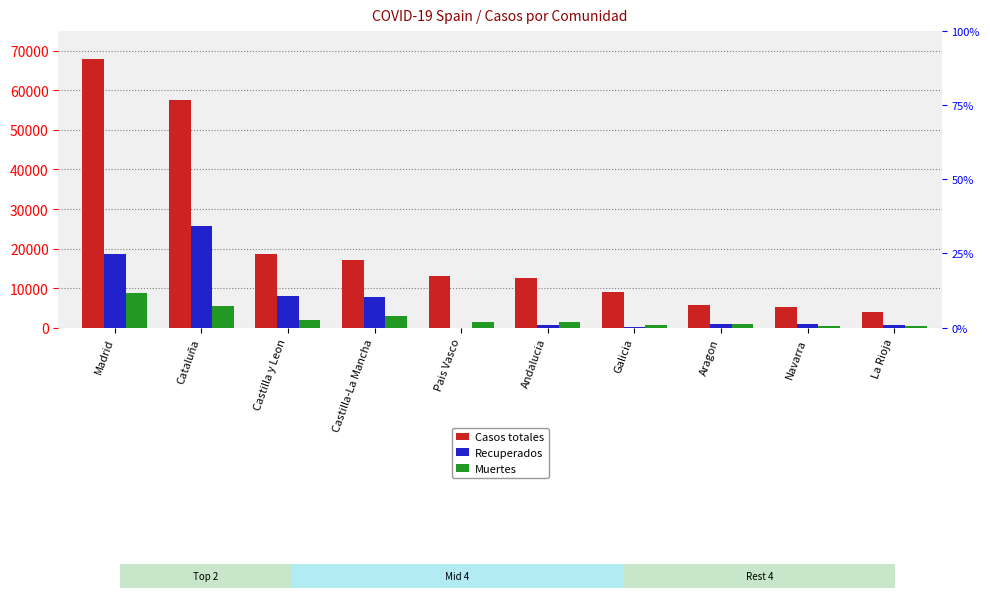

What are all the series names shown in the legend?

Casos totales, Recuperados, Muertes